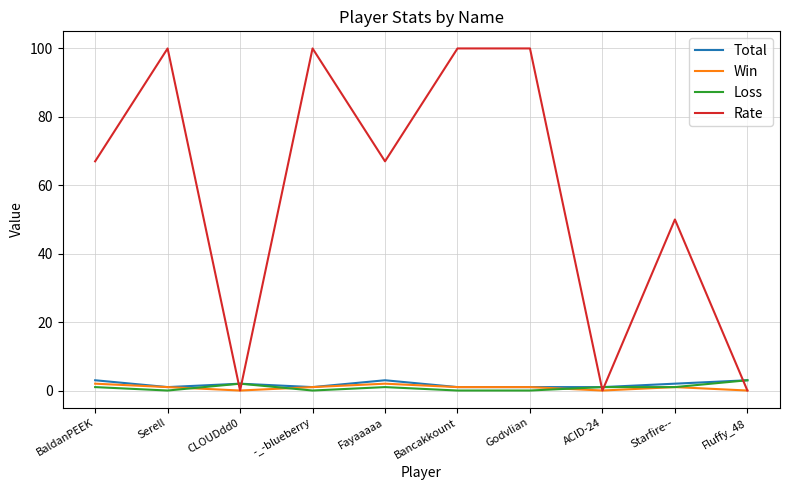

Is this an area chart (filled region under the line)?

No